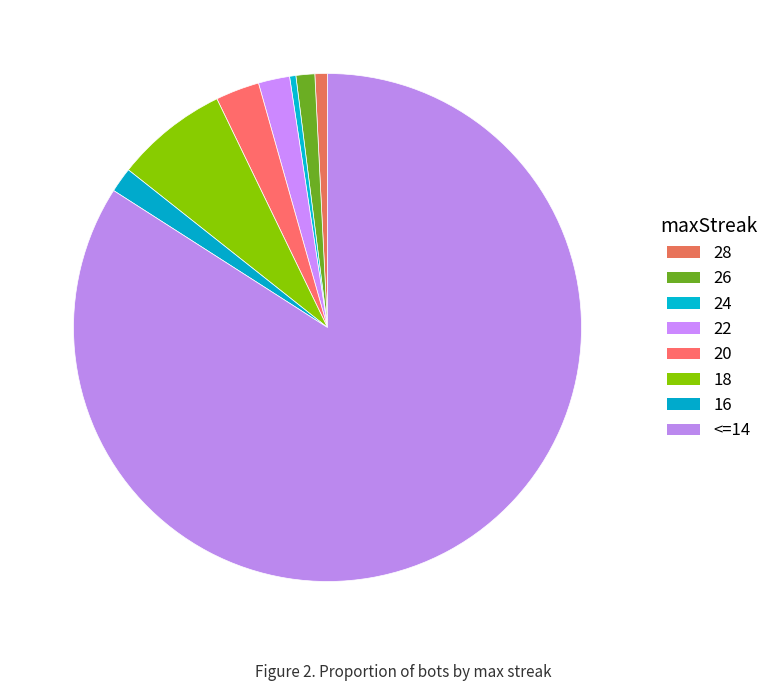

Is there any slice that represents more than half of the pie?

Yes